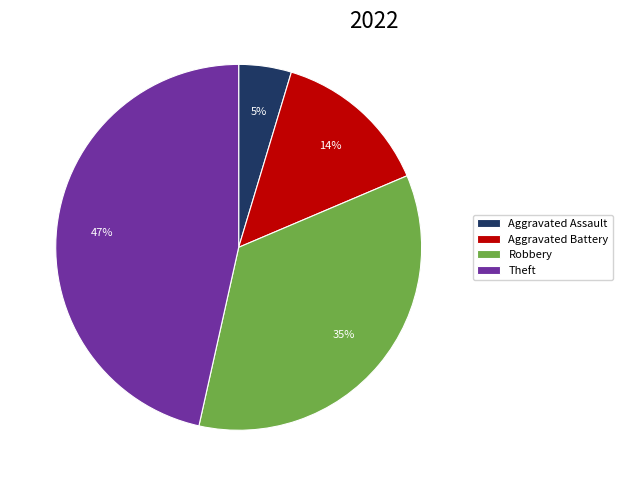

Which has a higher value, Robbery or Theft?

Theft